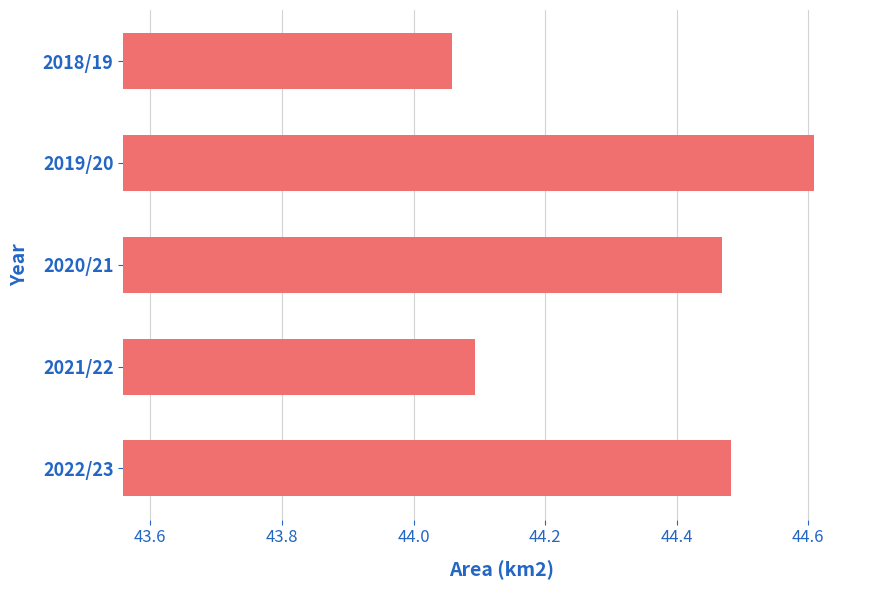

What is the sum of the values at 2021/22 and 2019/20?

88.7